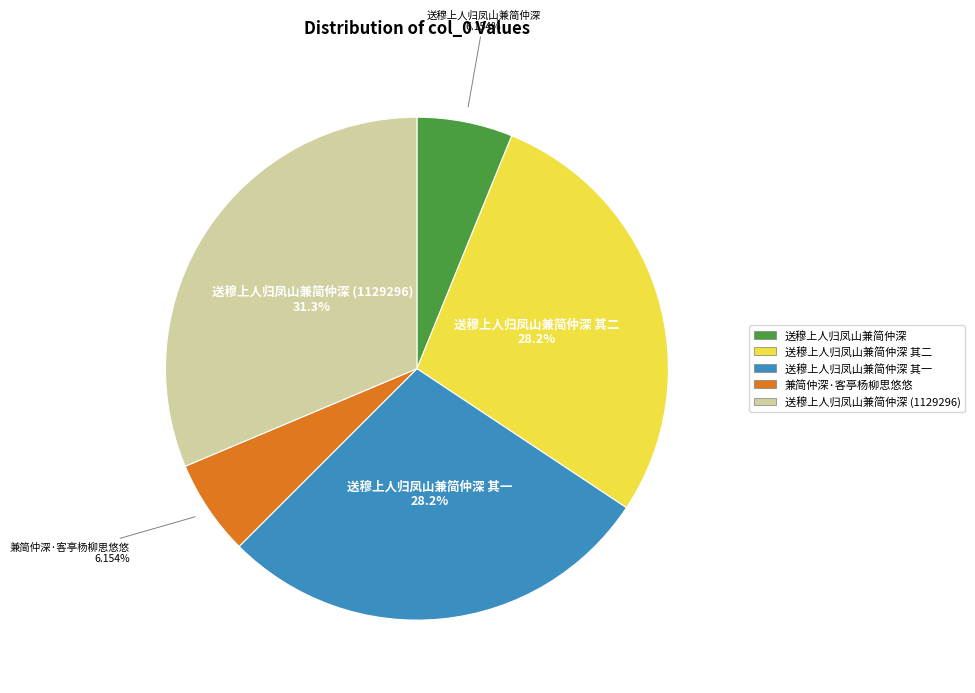

The 兼简仲深·客亭杨柳思悠悠 slice represents 1% of the pie. True or false?

False